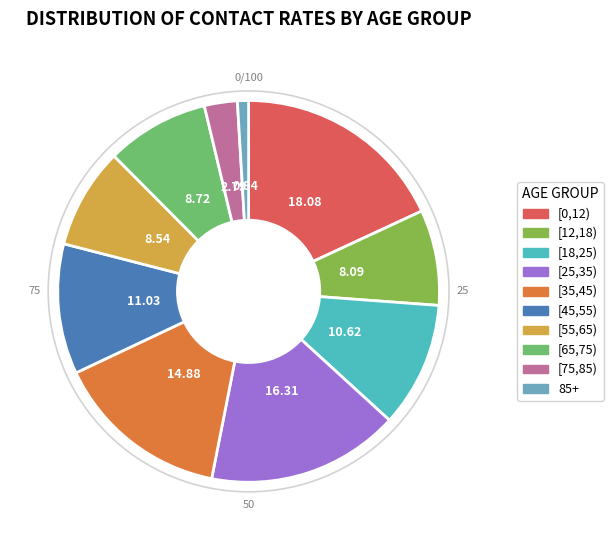

Is there any slice that represents more than half of the pie?

No